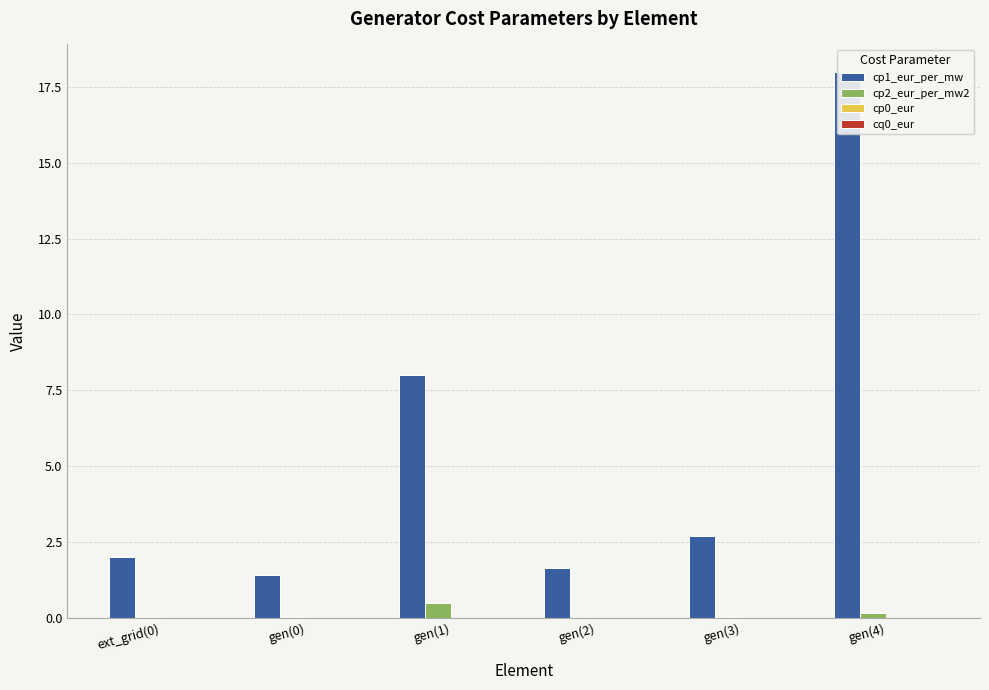

How many categories are shown in the chart?

6